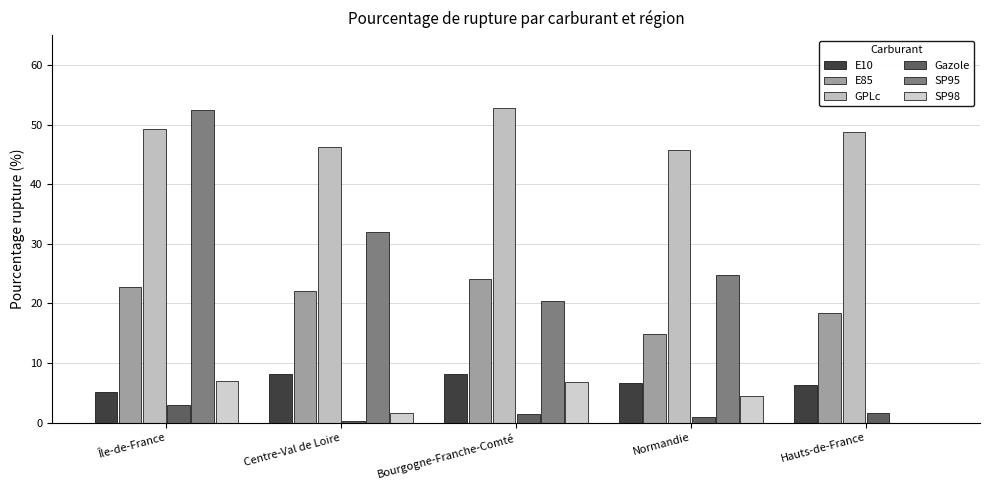

Reading left to right, list all the values displayed in this chart.

E10: Île-de-France=5.1	Centre-Val de Loire=8.1	Bourgogne-Franche-Comté=8.1	Normandie=6.6	Hauts-de-France=6.4
E85: Île-de-France=22.7	Centre-Val de Loire=22.2	Bourgogne-Franche-Comté=24.1	Normandie=14.8	Hauts-de-France=18.5
GPLc: Île-de-France=49.3	Centre-Val de Loire=46.2	Bourgogne-Franche-Comté=52.8	Normandie=45.7	Hauts-de-France=48.8
Gazole: Île-de-France=3.0	Centre-Val de Loire=0.2	Bourgogne-Franche-Comté=1.5	Normandie=0.9	Hauts-de-France=1.6
SP95: Île-de-France=52.5	Centre-Val de Loire=32.0	Bourgogne-Franche-Comté=20.4	Normandie=24.8	Hauts-de-France=0.0
SP98: Île-de-France=7.0	Centre-Val de Loire=1.7	Bourgogne-Franche-Comté=6.8	Normandie=4.4	Hauts-de-France=0.0